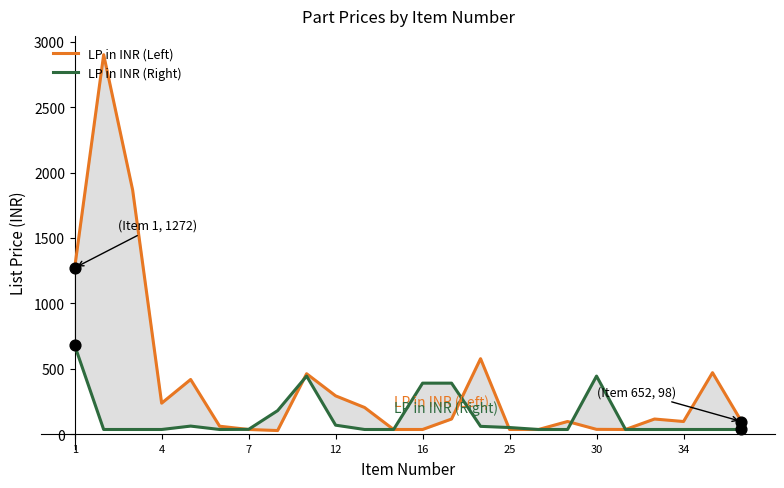

Which series reaches the minimum Y coordinate?

LP in INR (Left)